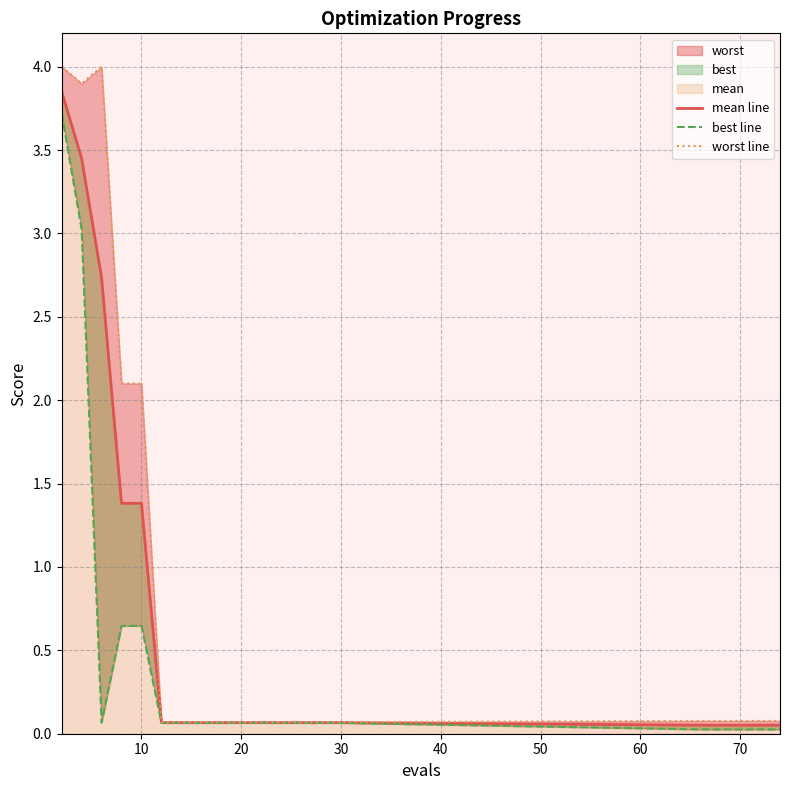

Which series changed the most between 10 and 20?

worst line